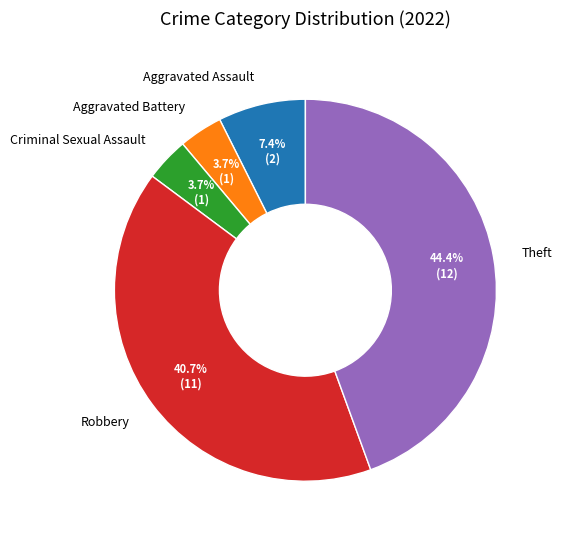

The Theft slice represents 53% of the pie. True or false?

False